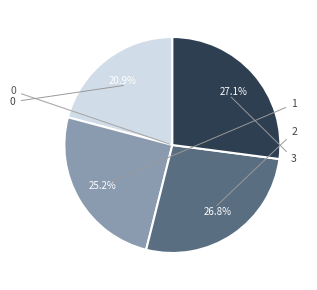

Is there any slice that represents more than half of the pie?

No